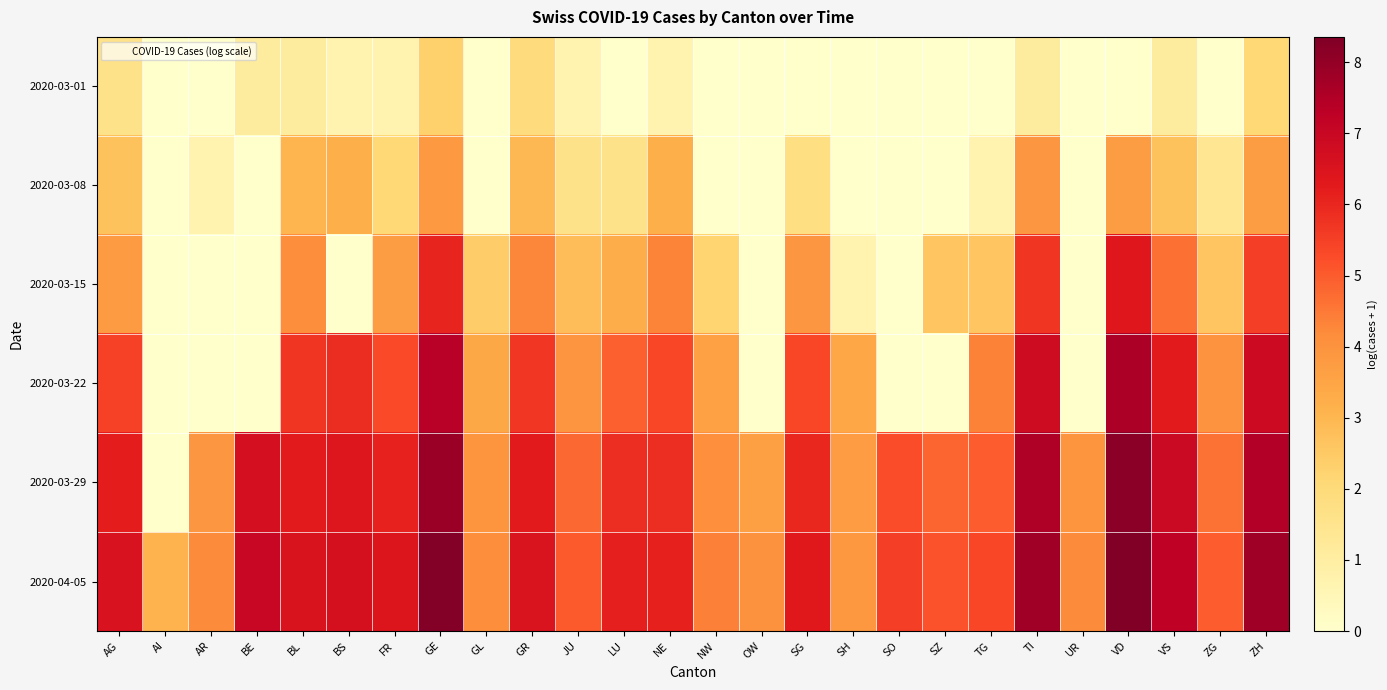

How many categories are shown in the chart?

26